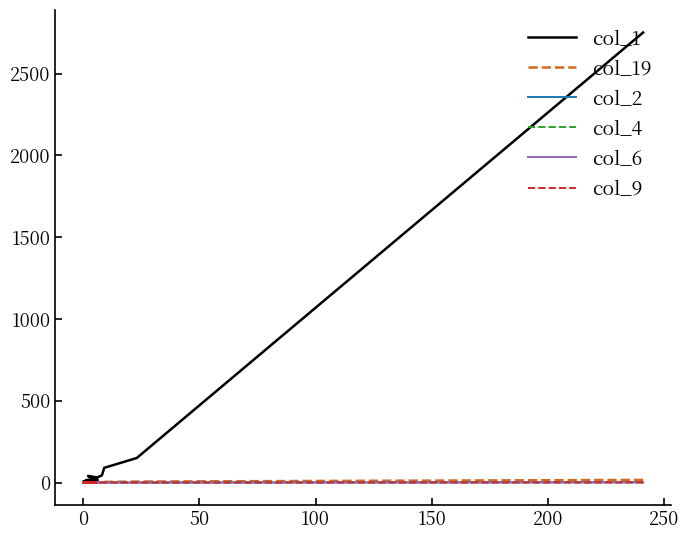

Which series has the largest range (max minus min)?

col_1